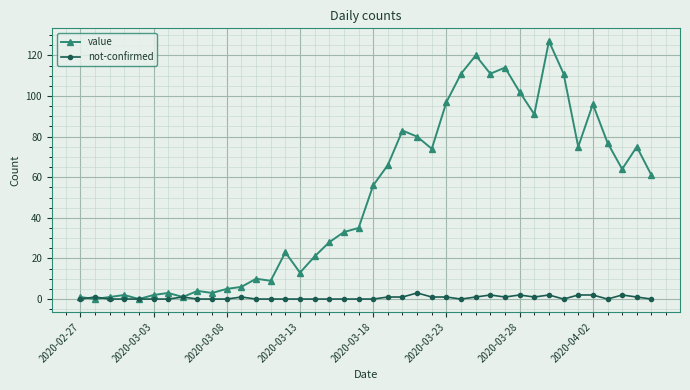

What is the sum of all not-confirmed values?

26